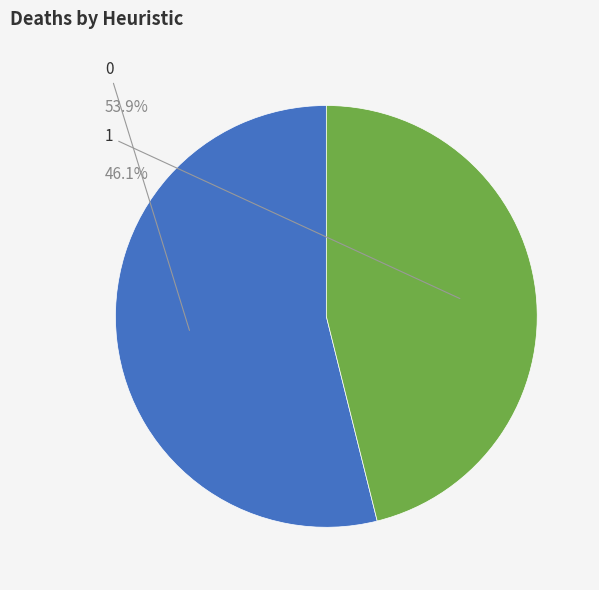

How many slices are in this pie chart?

2